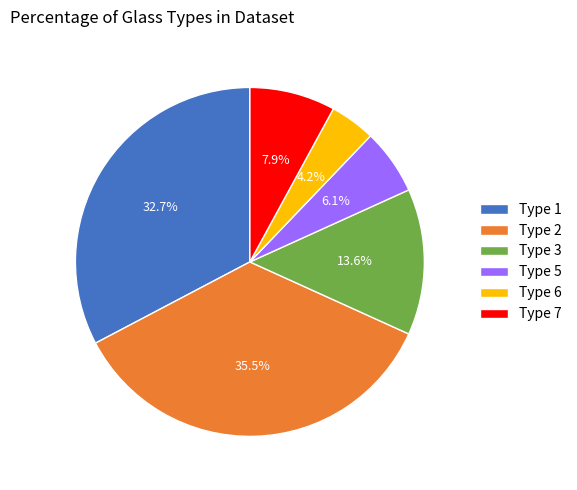

What is the total percentage of Type 1 and Type 6?

36.9%